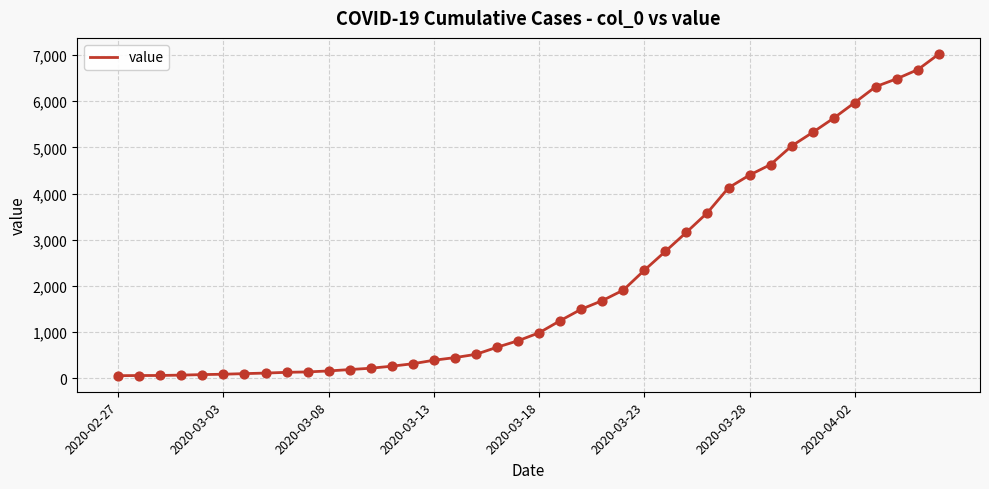

What is the difference between the maximum and minimum values?

6965